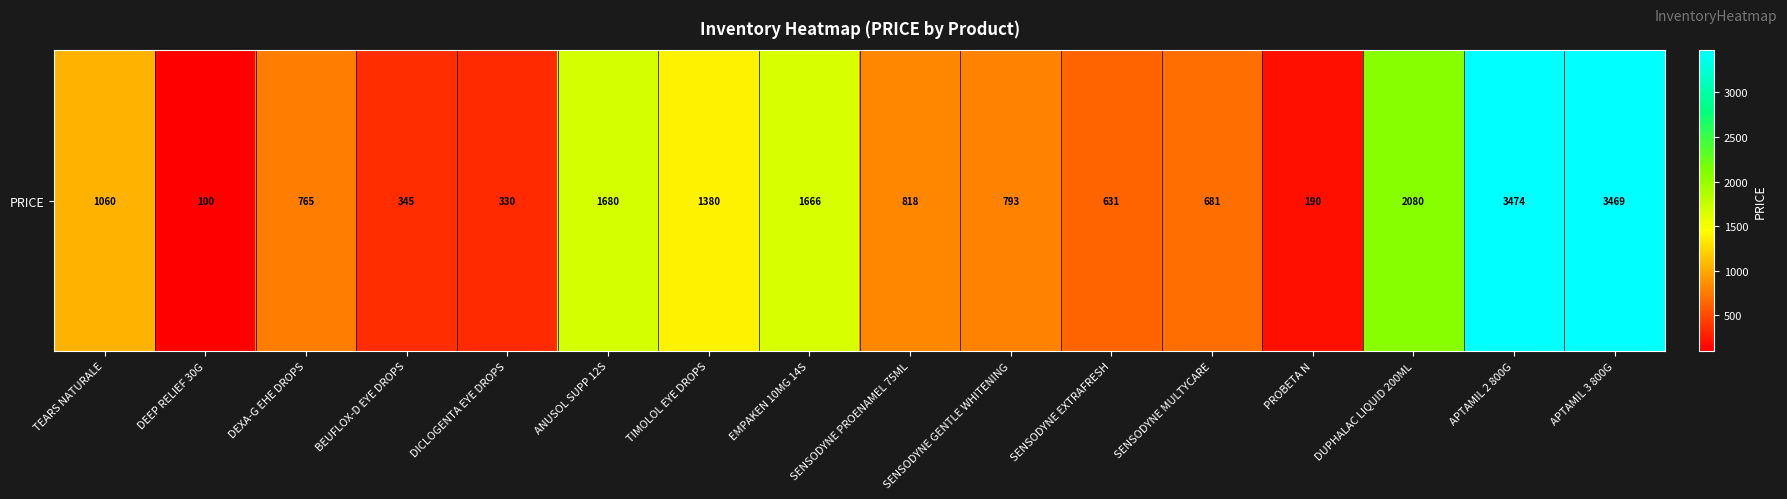

What is the difference between the maximum and second lowest values?

3284